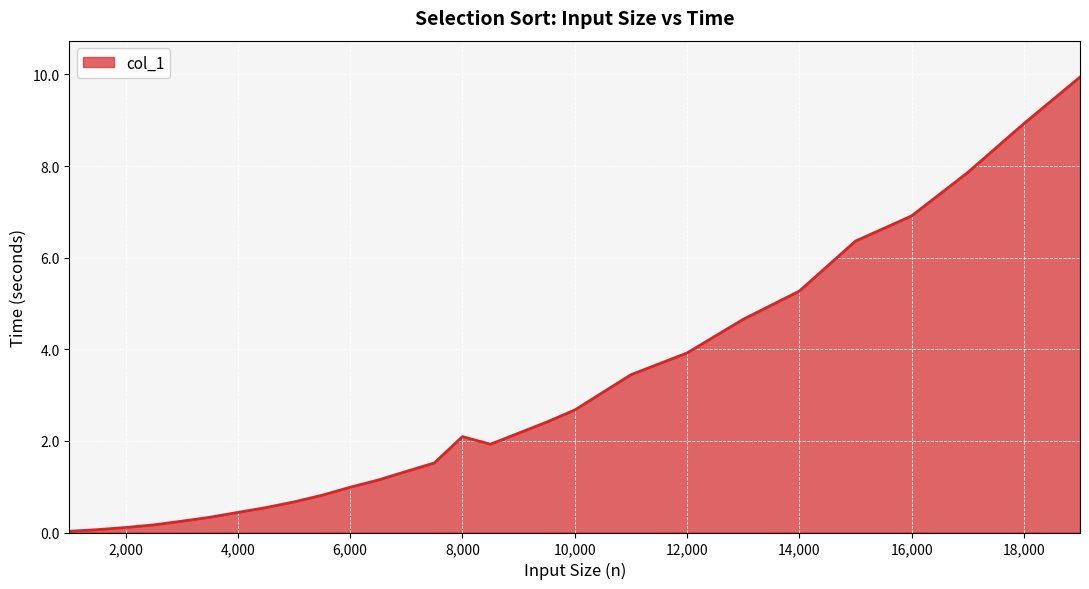

What is the difference between the maximum and minimum values?

9.9